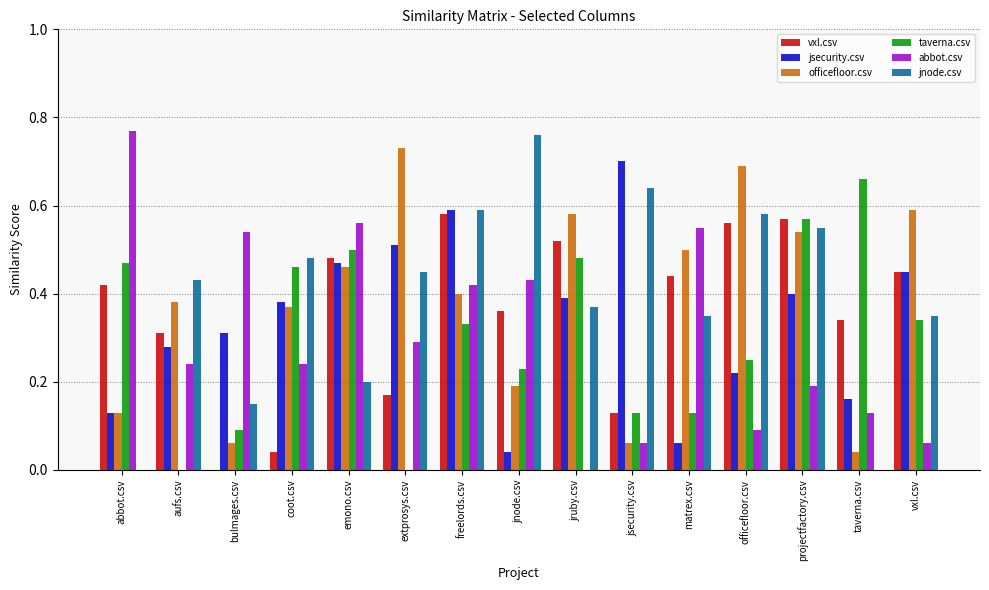

What are all the series names shown in the legend?

vxl.csv, jsecurity.csv, officefloor.csv, taverna.csv, abbot.csv, jnode.csv